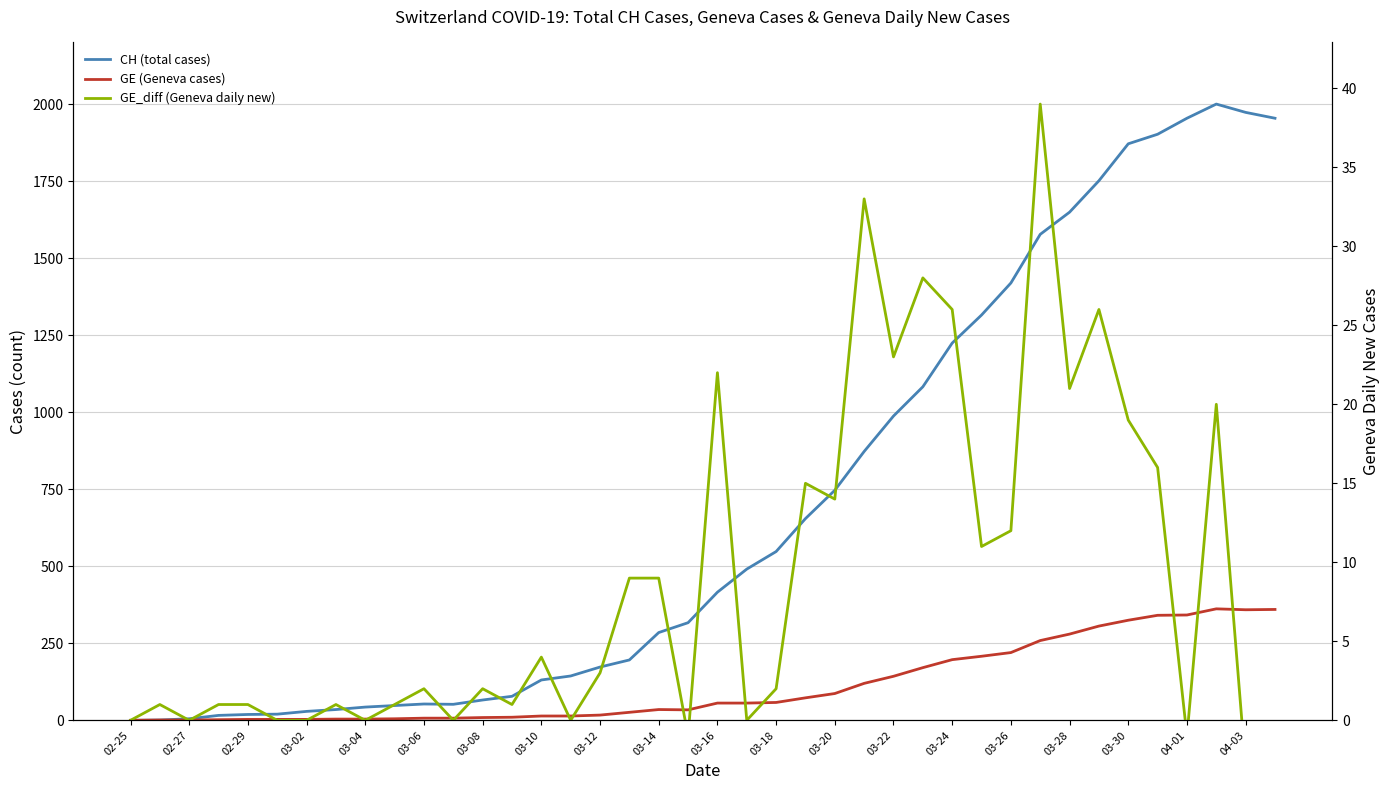

Does the chart display data point markers on the line(s)?

No